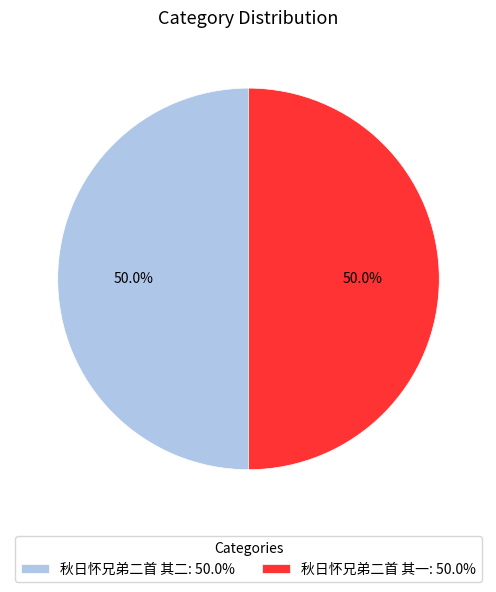

To the nearest percent, what is the combined percentage of 秋日怀兄弟二首 其一 and 秋日怀兄弟二首 其二?

100%